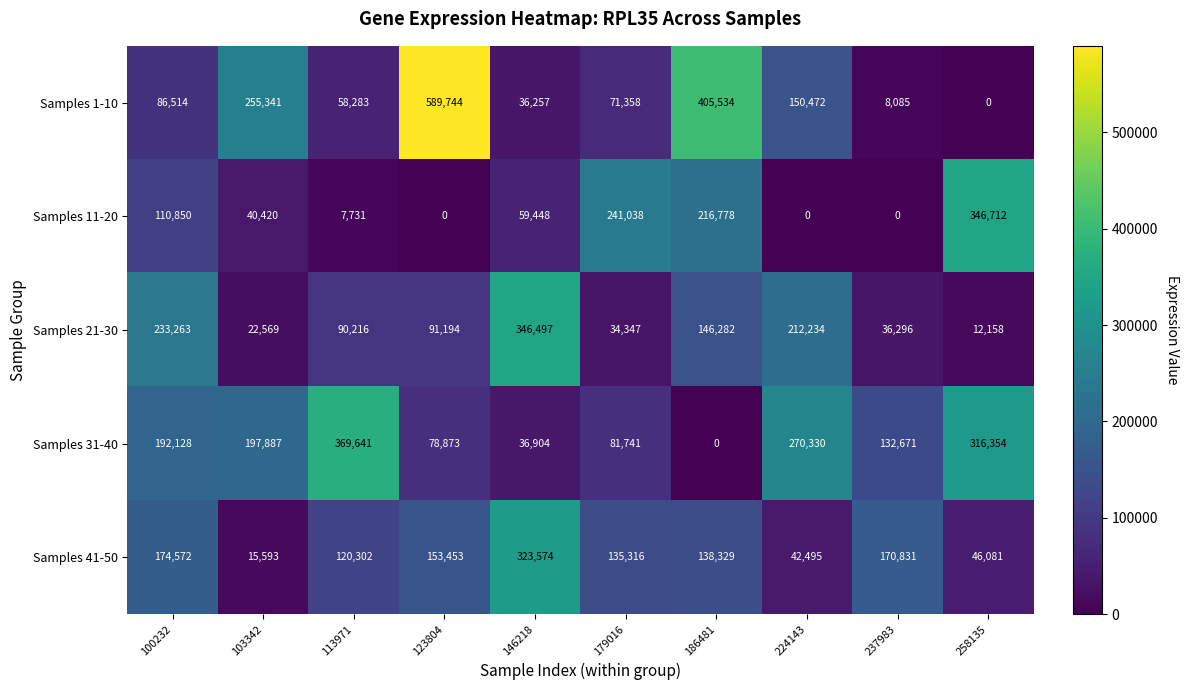

What is the sum of the Samples 21-30 values at 224143 and 100232?

445497